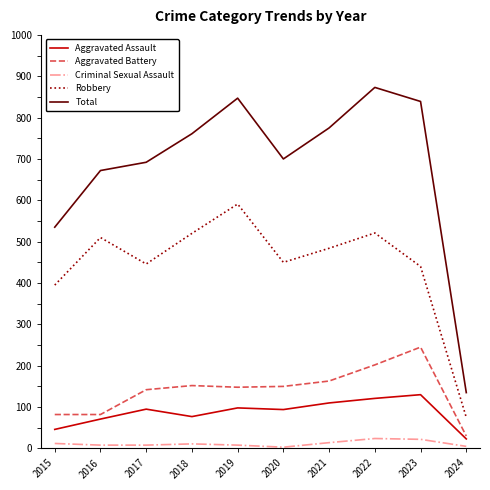

What is the spread (max minus min) of values at 2024?

130